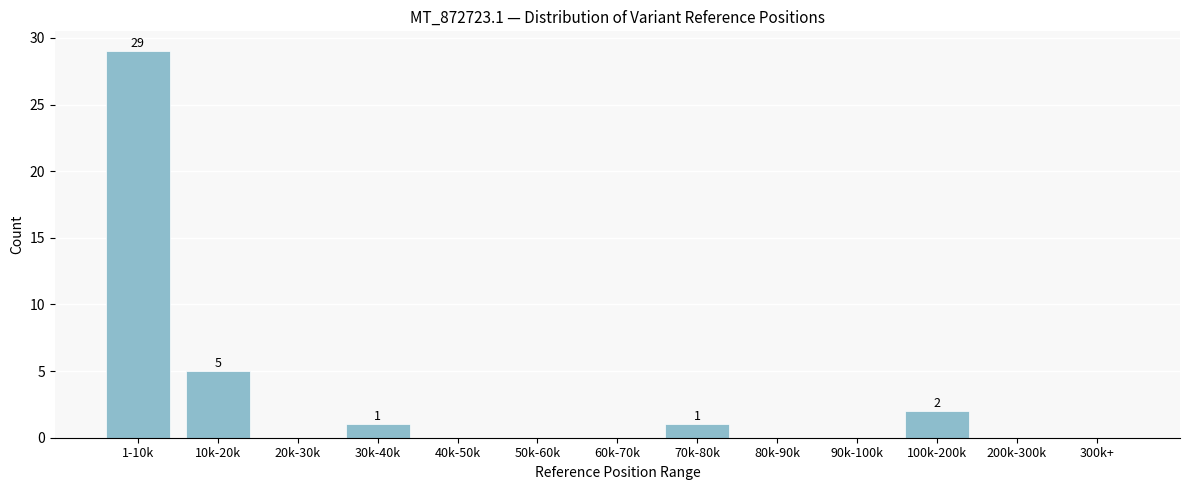

Reading right to left, extract all data points from this chart.

300k+=0	200k-300k=0	100k-200k=2	90k-100k=0	80k-90k=0	70k-80k=1	60k-70k=0	50k-60k=0	40k-50k=0	30k-40k=1	20k-30k=0	10k-20k=5	1-10k=29